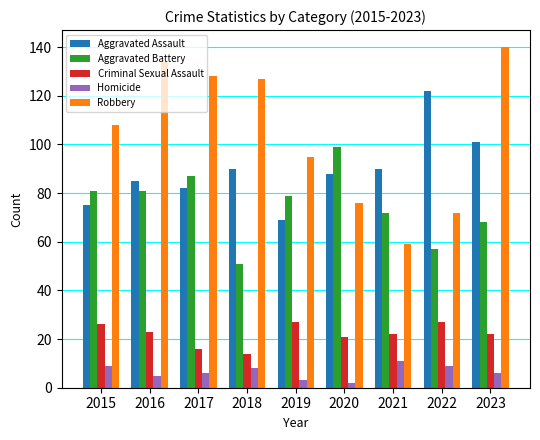

Which category has the highest value across all series?

2023